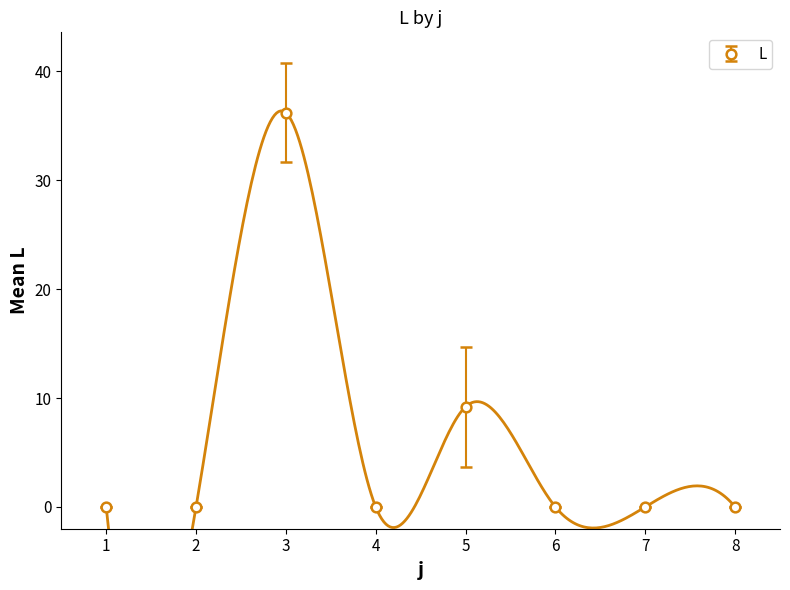

At which category does L reach its first local valley?

4